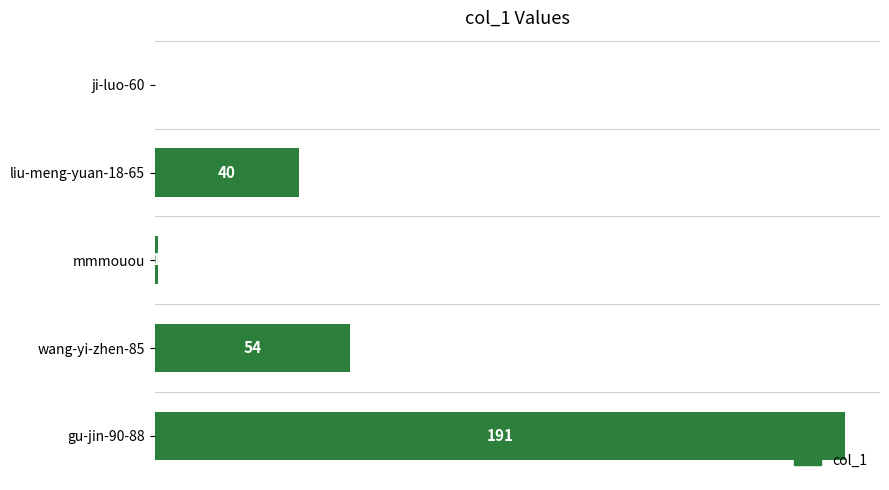

At which category does the chart reach its peak across all series?

gu-jin-90-88